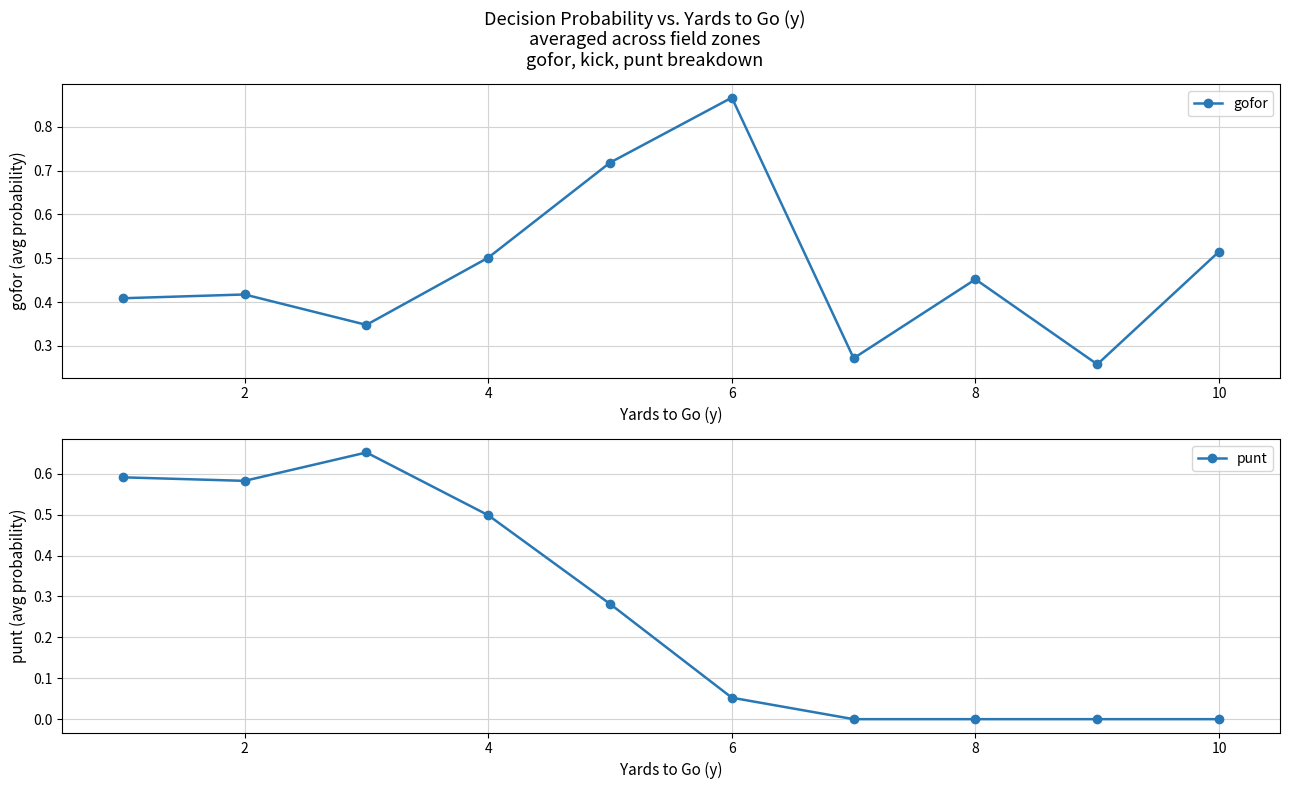

The value of gofor at 6 is 0.5. True or false?

False